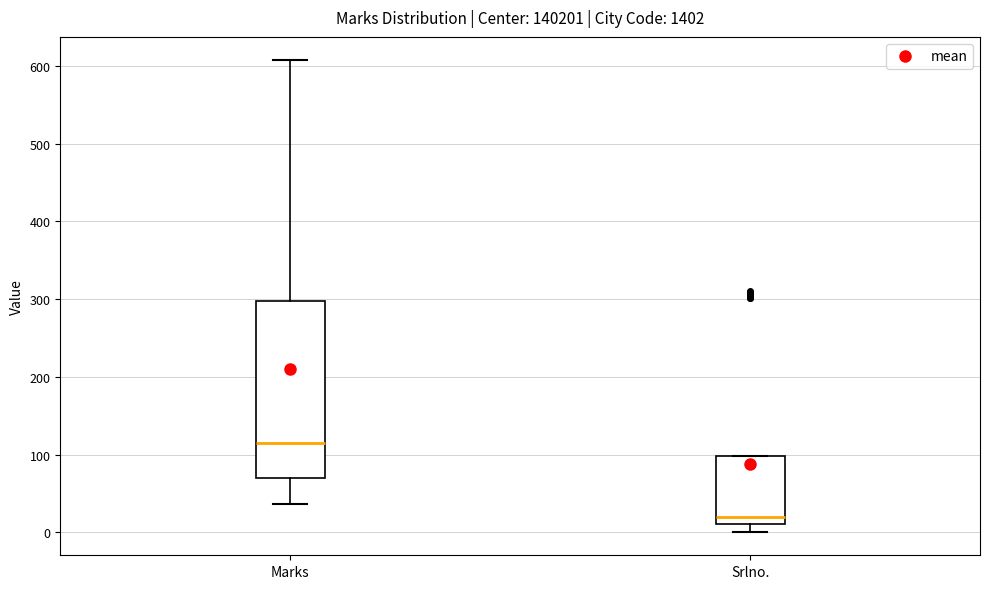

Which box is the tallest, from its lower edge to its upper edge?

Marks